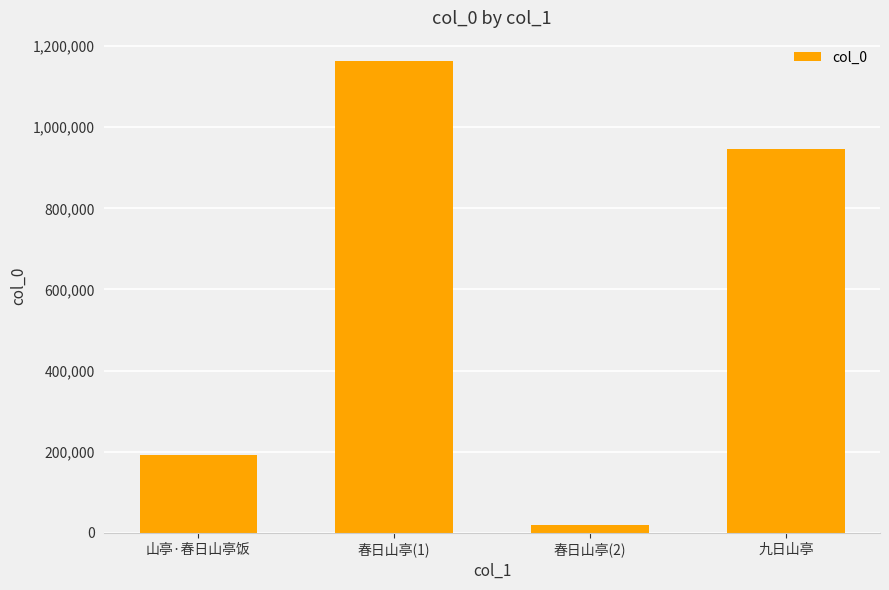

Which category has the highest value across all series?

春日山亭(1)